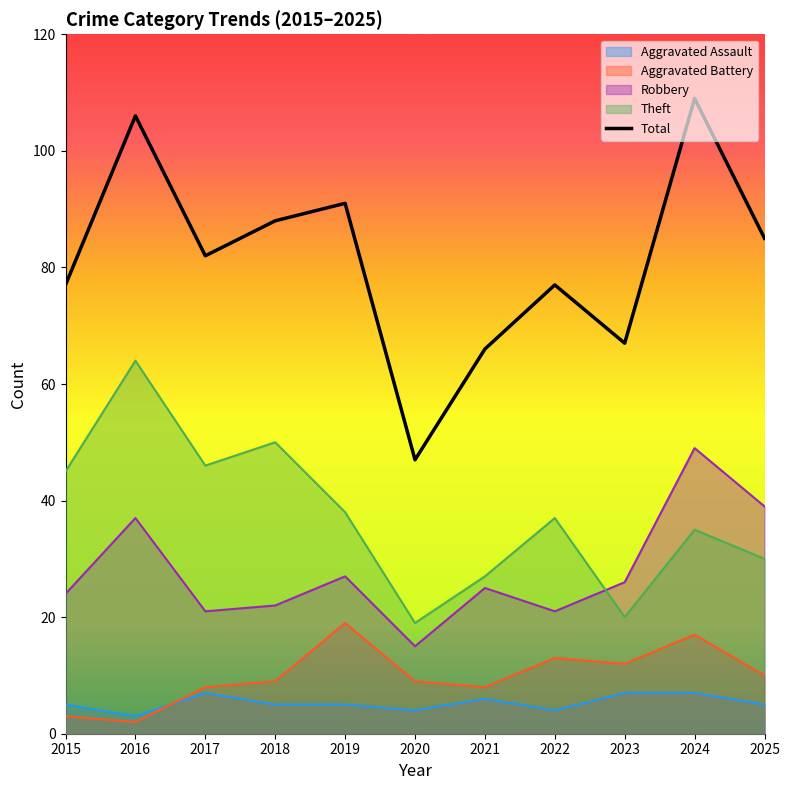

Which label corresponds to the largest value in the chart?

2024